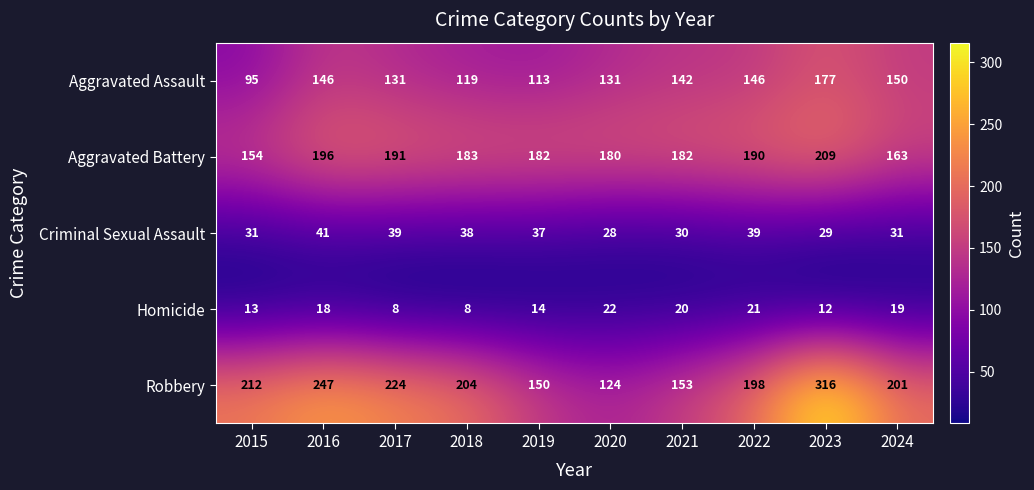

What is the difference between the maximum and minimum values in the Aggravated Battery series?

55